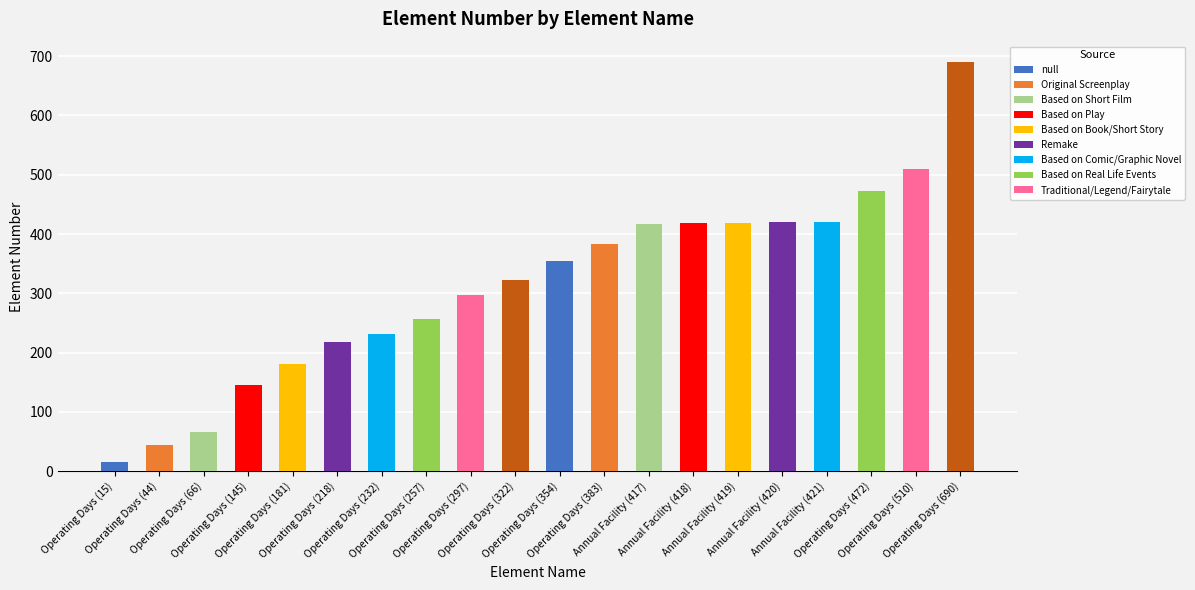

What is the value of the 9th bar from the left?

297